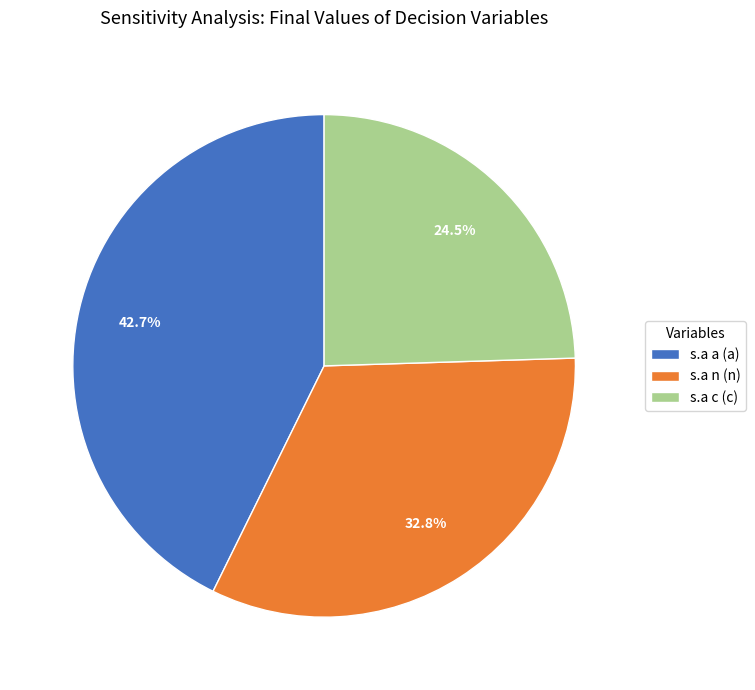

Does s.a n (n) represent more than half of the total?

No